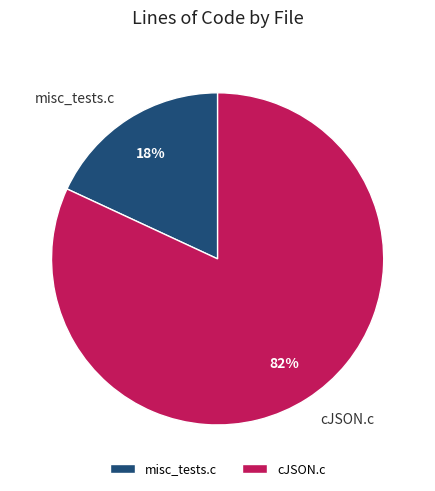

Rank the categories by value from lowest to highest.

misc_tests.c, cJSON.c